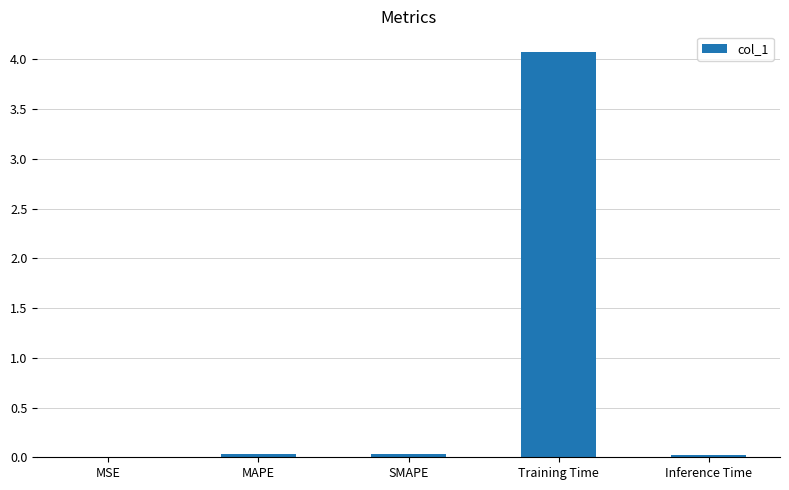

What is the maximum value shown in the chart?

4.1